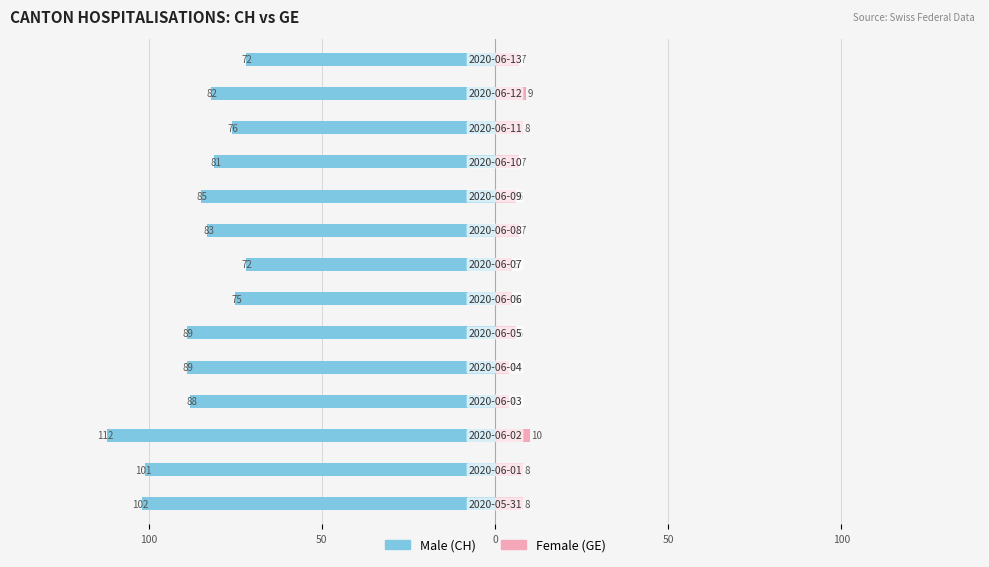

Reading left to right, transcribe all the data shown in this chart.

Male: -102	-101	-112	-88	-89	-89	-75	-72	-83	-85	-81	-76	-82	-72
Female: 8	8	10	4	4	6	5	5	7	6	7	8	9	7